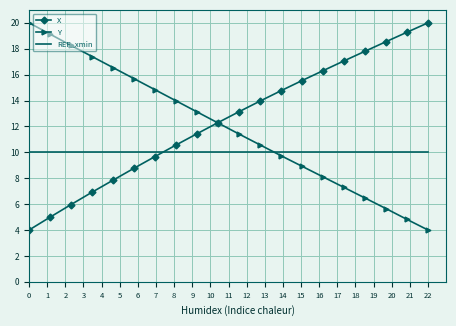

How many times do Y and REF_xmin cross each other?

1